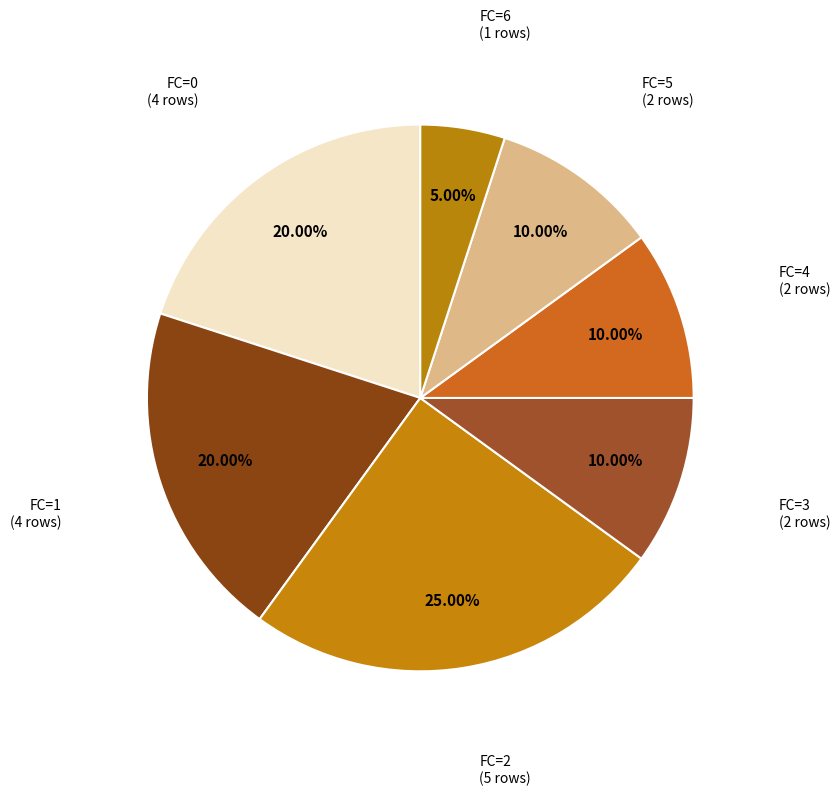

Between FC=2 and FC=6, which is larger?

FC=2